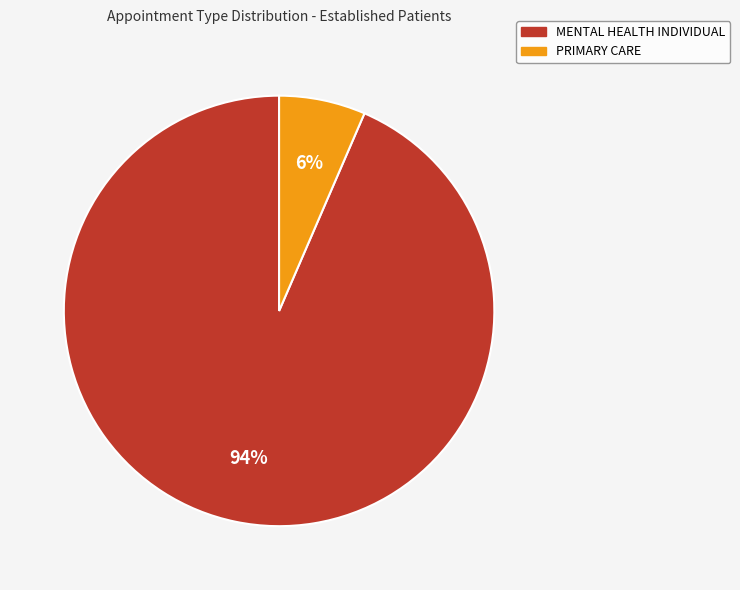

Rank the categories by value from lowest to highest.

PRIMARY CARE, MENTAL HEALTH INDIVIDUAL